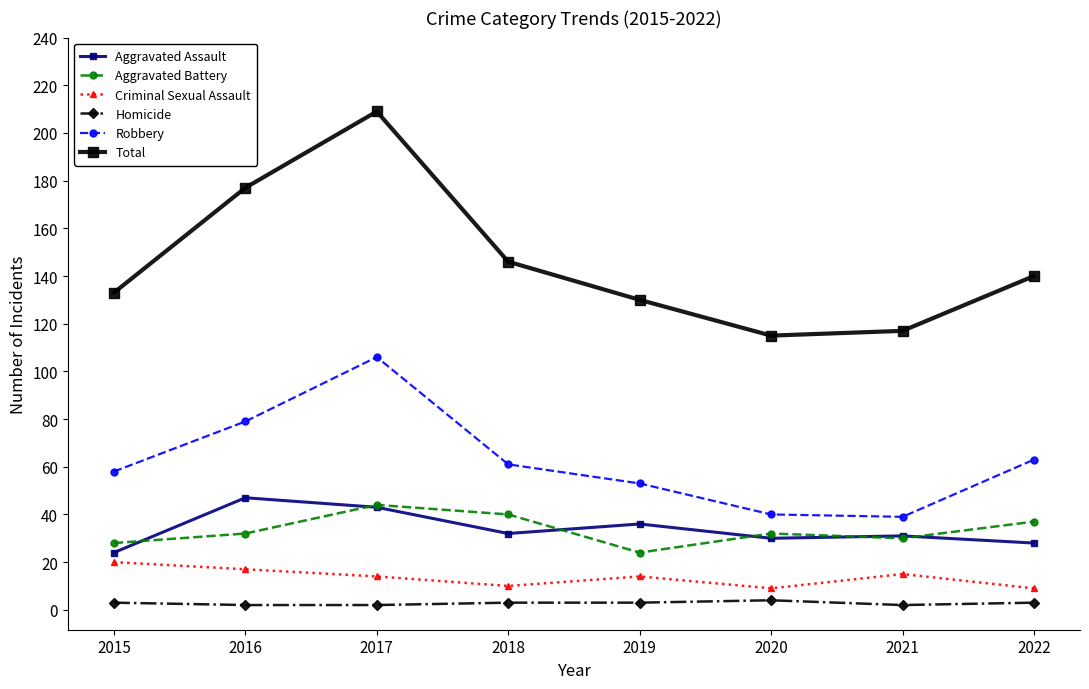

Rank the series by their maximum value, from highest to lowest.

Total, Robbery, Aggravated Assault, Aggravated Battery, Criminal Sexual Assault, Homicide